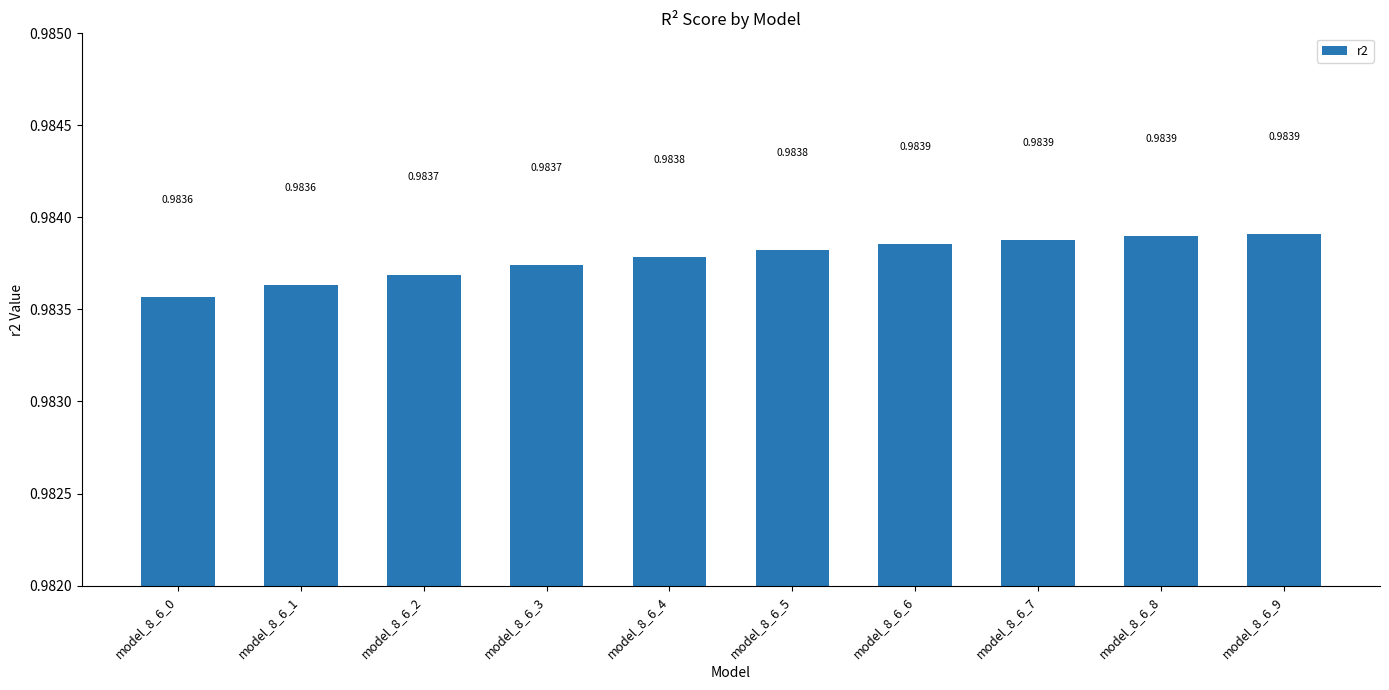

What is the sum of the values at model_8_6_0 and model_8_6_3?

2.0